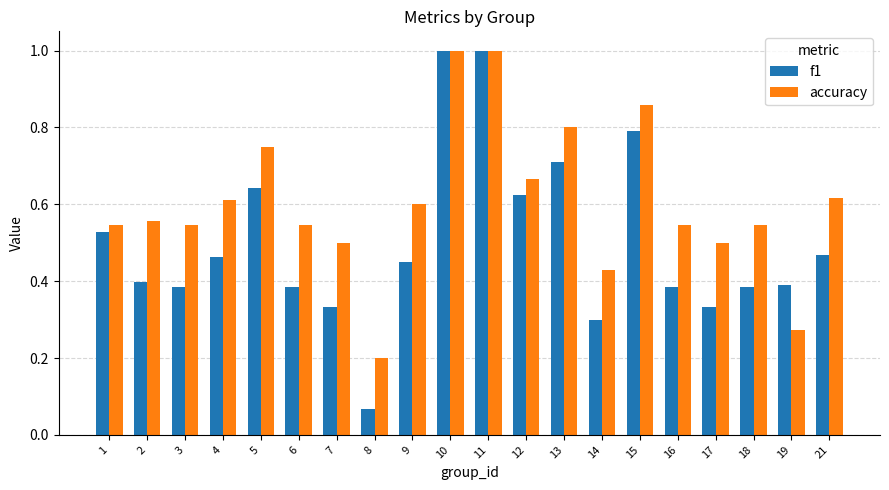

At how many categories does at least one series exceed 0?

20